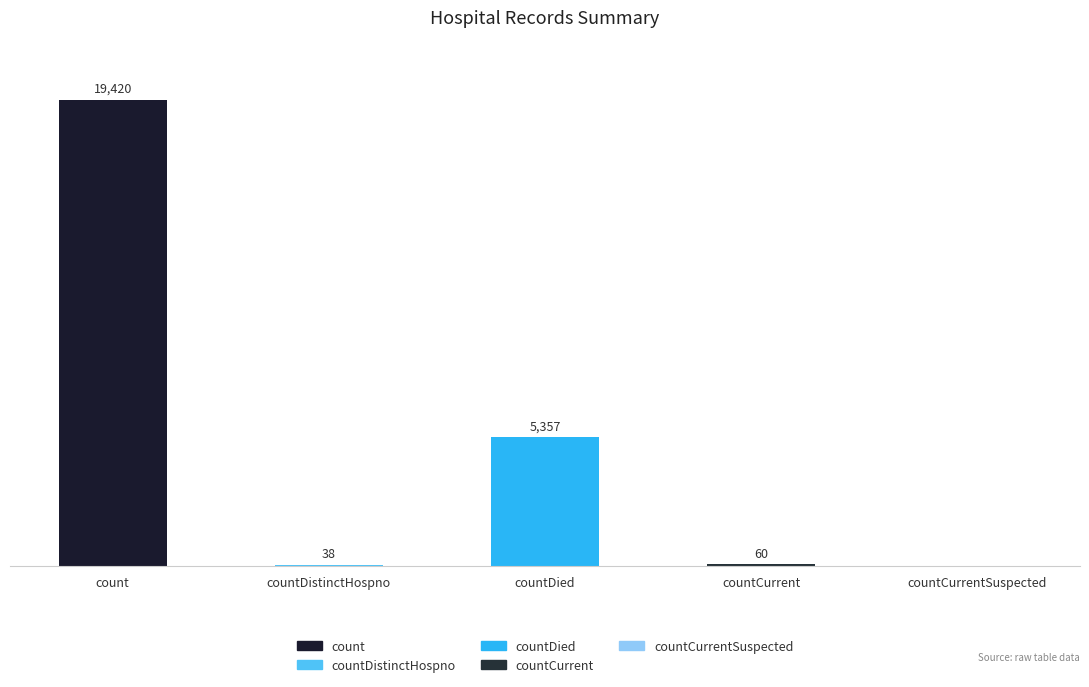

Does the chart contain stacked bars?

No